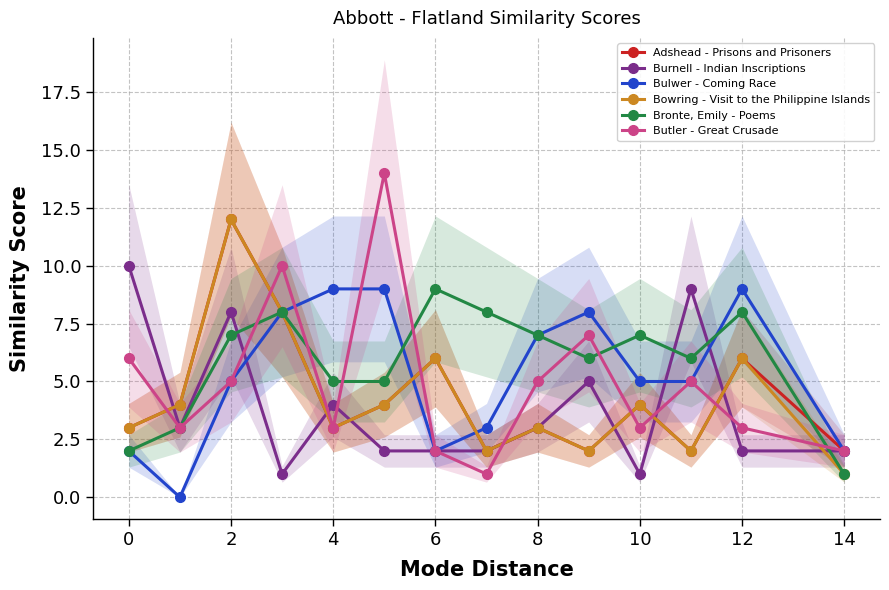

The Bulwer - Coming Race series shows 7 at 2. True or false?

False